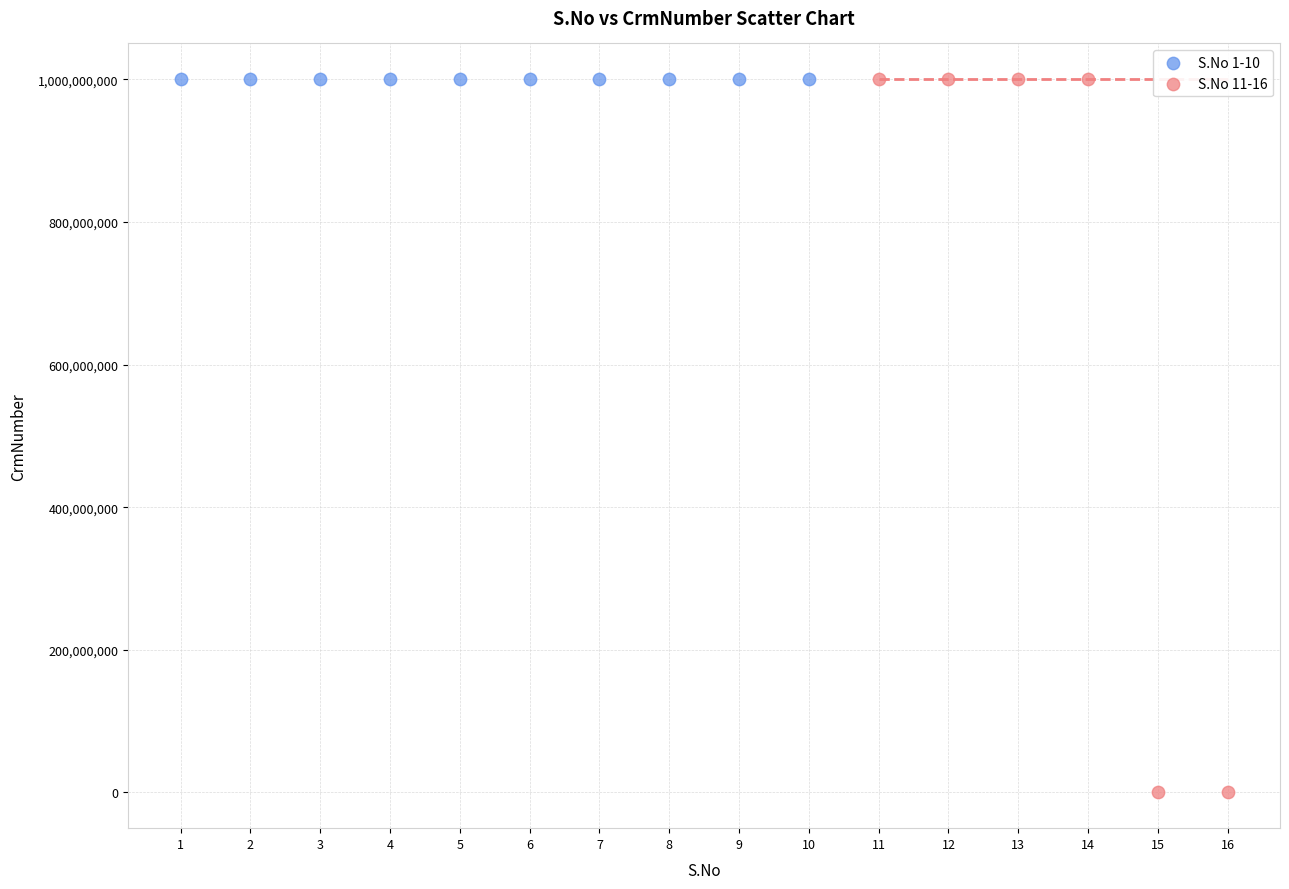

Which series contains the lowest Y value?

S.No 11-16